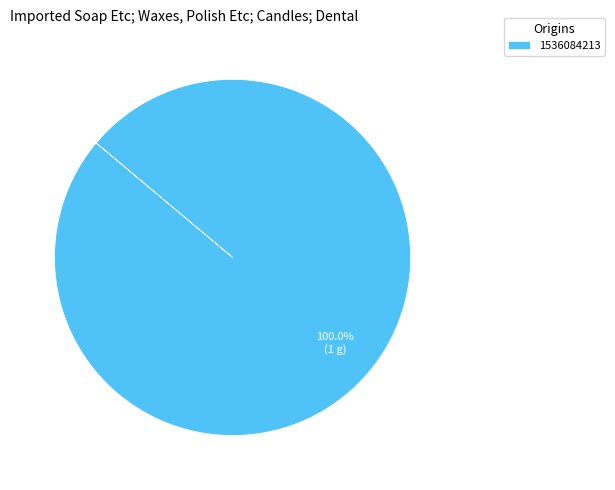

Does 1536084213 account for over 50% of the chart?

Yes